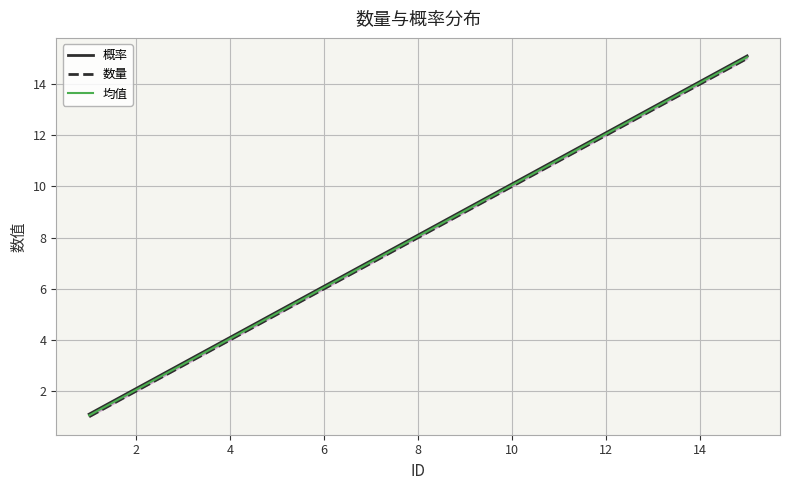

Reading right to left, list all the values displayed in this chart.

概率: 15.1	14.1	13.1	12.1	11.1	10.1	9.1	8.1	7.1	6.1	5.1	4.1	3.1	2.1	1.1
数量: 15.0	14.0	13.0	12.0	11.0	10.0	9.0	8.0	7.0	6.0	5.0	4.0	3.0	2.0	1.0
均值: 15.1	14.1	13.1	12.1	11.1	10.1	9.1	8.1	7.0	6.0	5.0	4.0	3.0	2.0	1.1